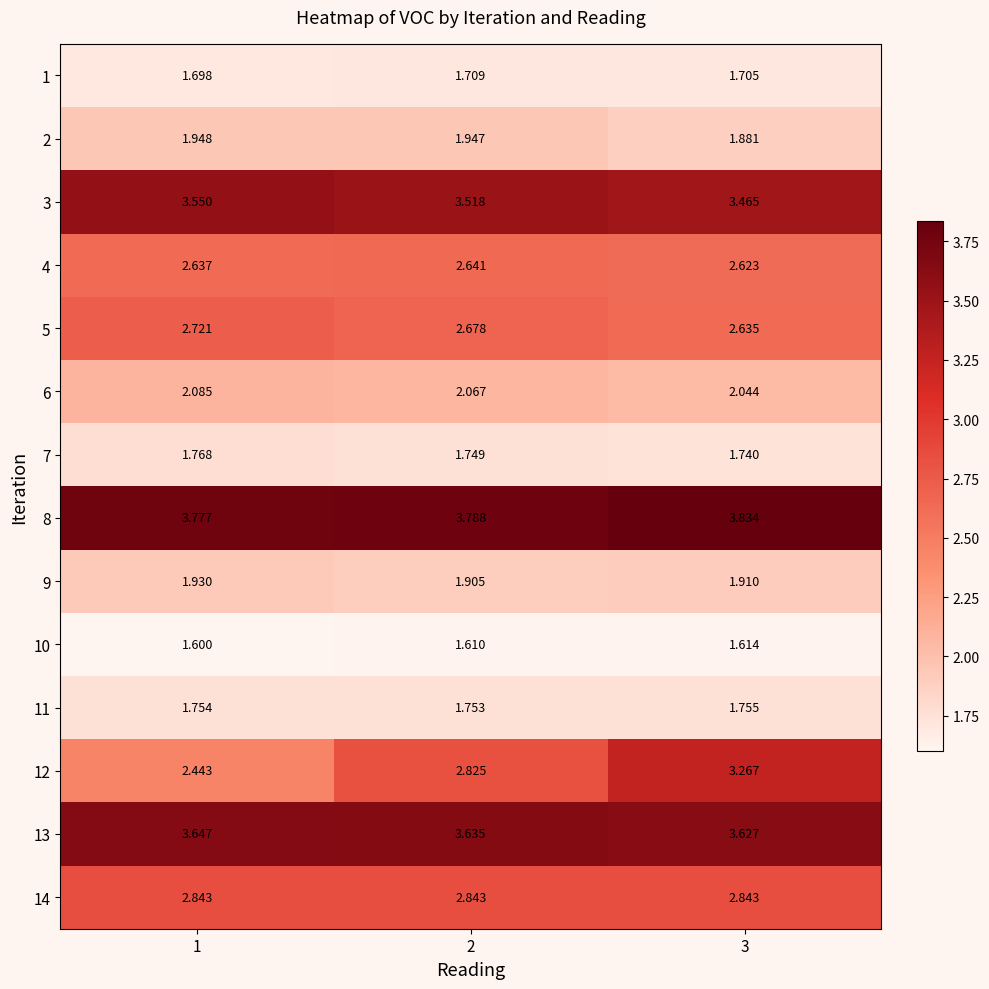

At 3, list the series in order from largest to smallest.

8, 13, 3, 12, 14, 5, 4, 6, 9, 2, 11, 7, 1, 10